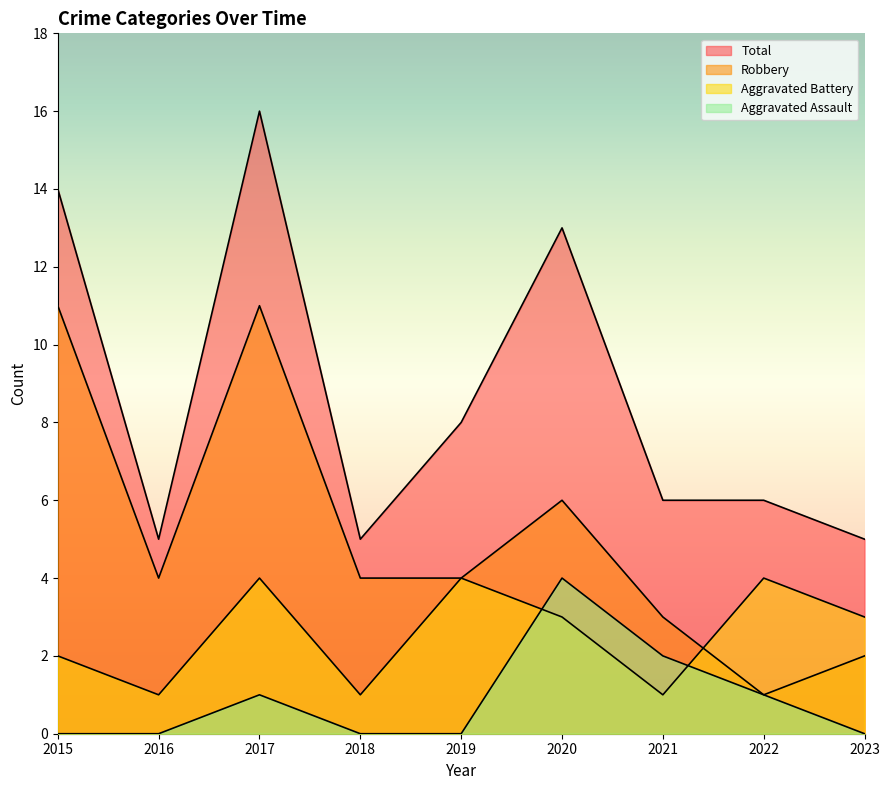

What is the approximate value of Aggravated Battery at 2023?

3